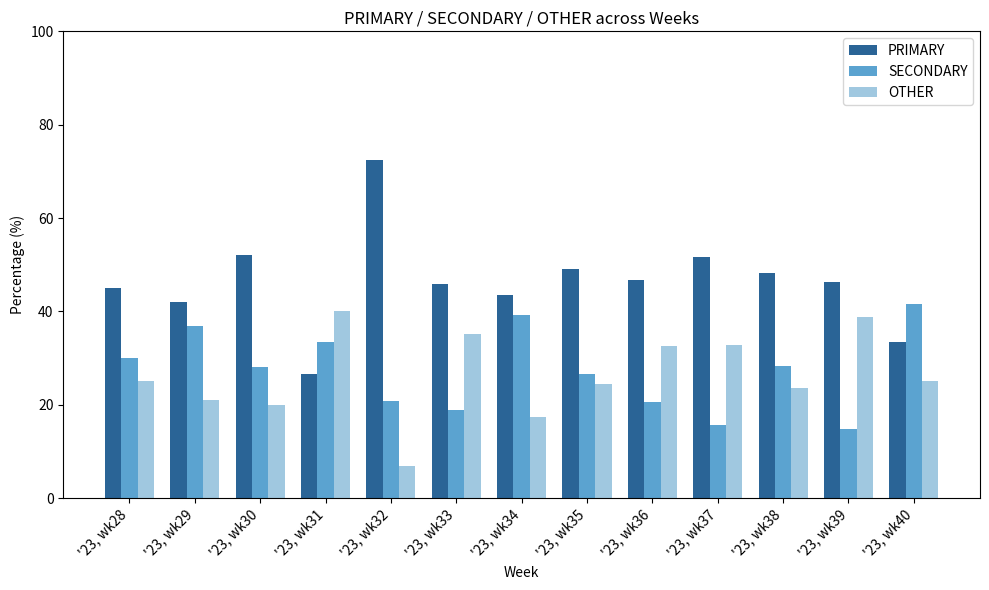

What is the sum of all OTHER values?

342.8